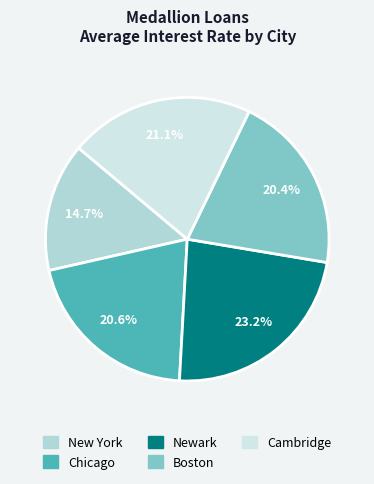

The Chicago slice represents 12% of the pie. True or false?

False